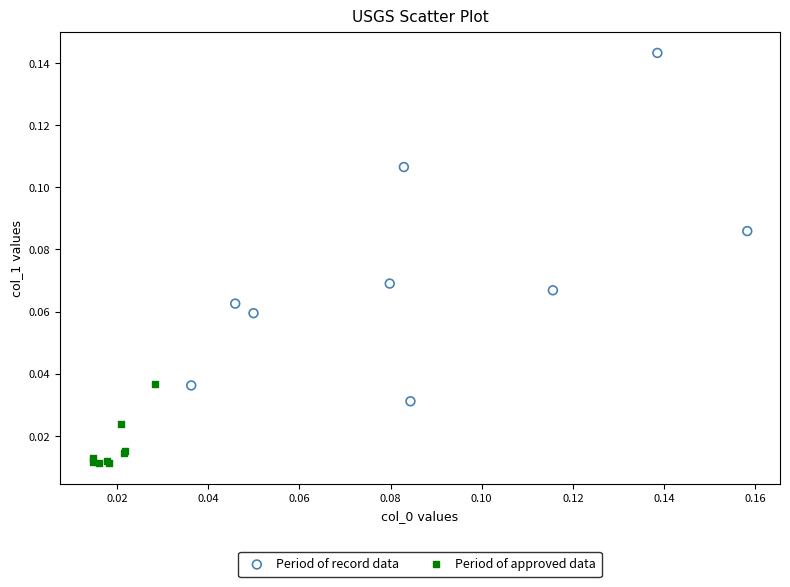

Which series has the largest Y range (max minus min)?

Period of record data